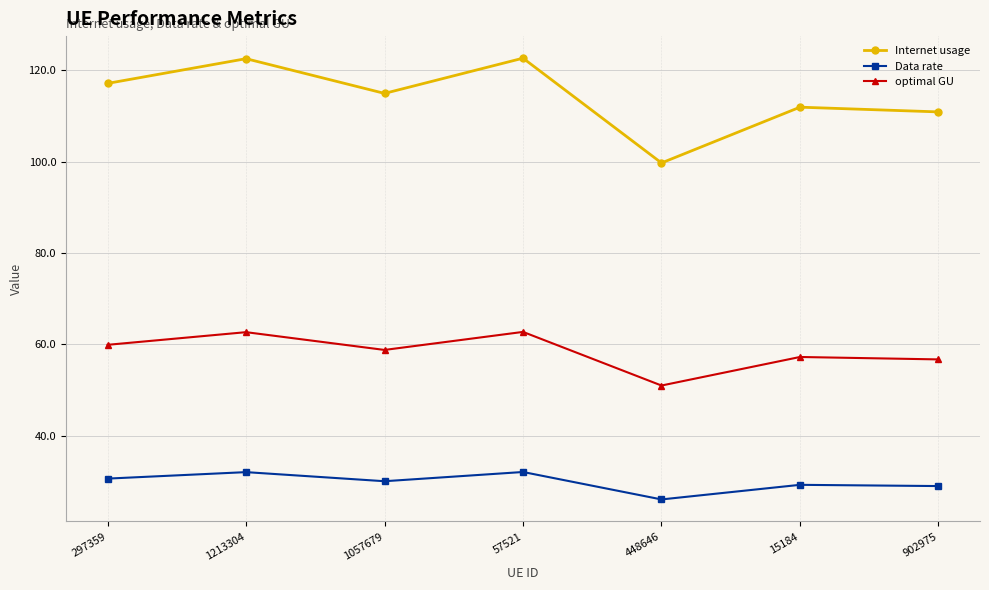

Between 1057679 and 448646, which series saw the biggest shift?

Internet usage